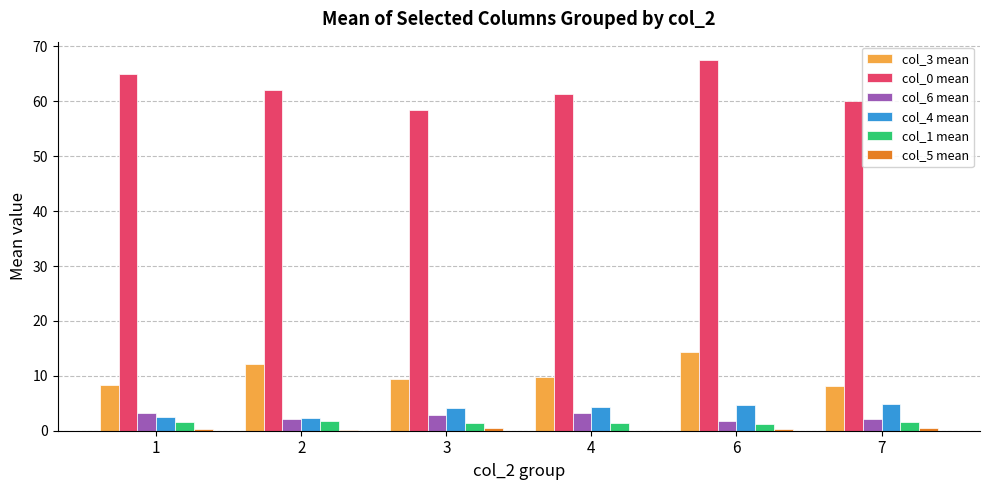

Which series has the largest total across all categories?

col_0 mean